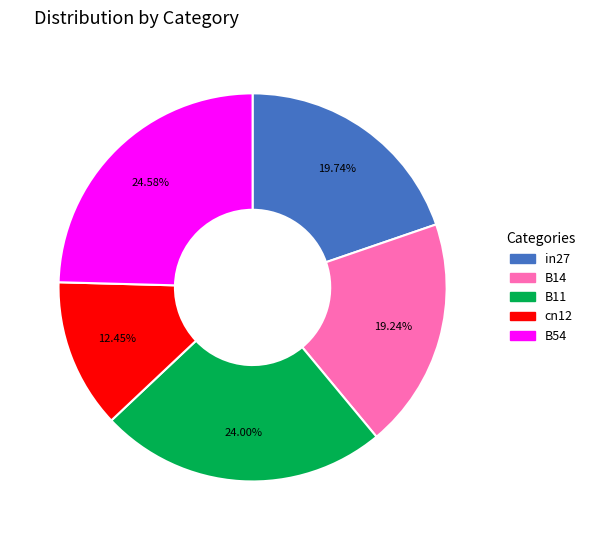

What percentage is the B11 slice, to the nearest percent?

24%